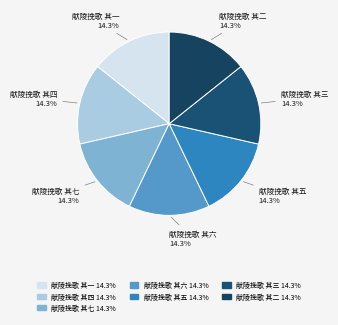

Is it true that 献陵挽歌 其一 is 26% of the pie?

False